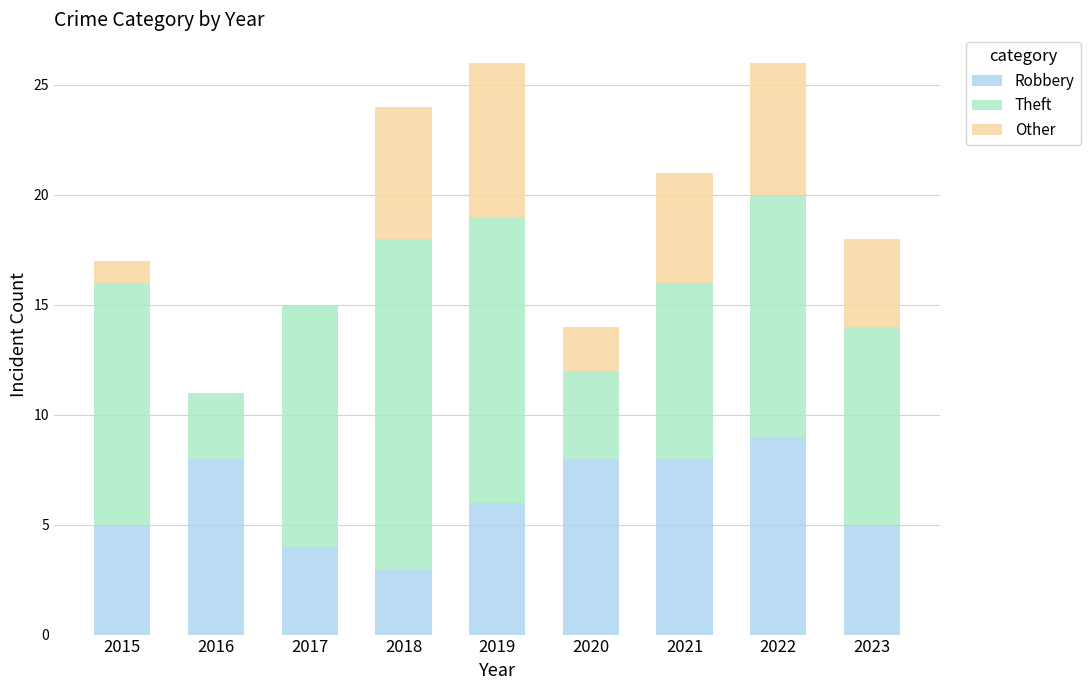

Count the number of data series in this chart.

3